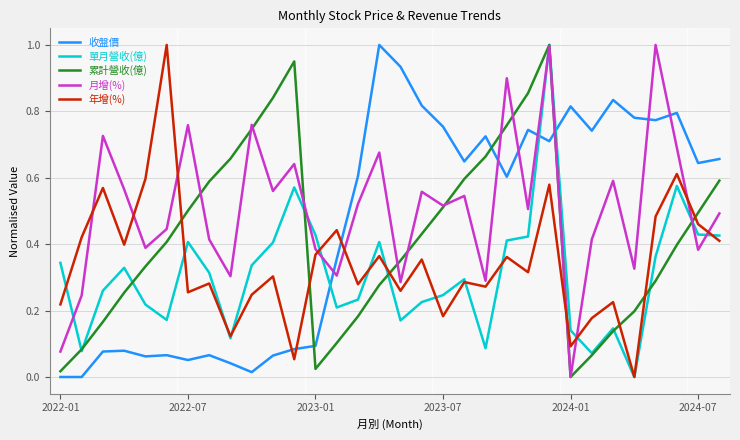

Which series has the largest total across all categories?

月增(%)